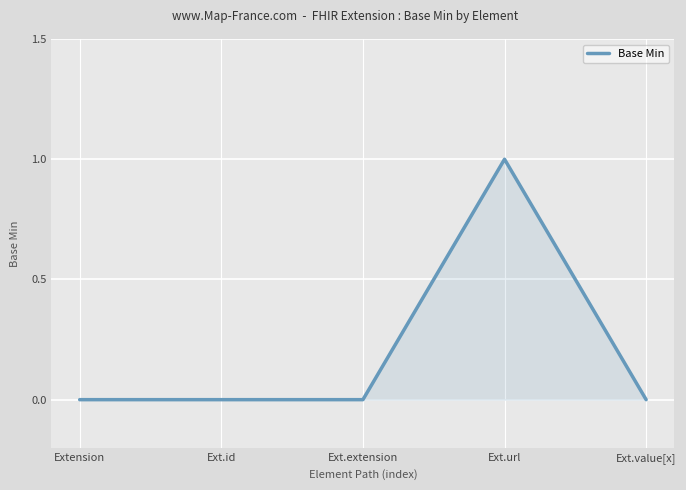

What is the sum of all values?

1